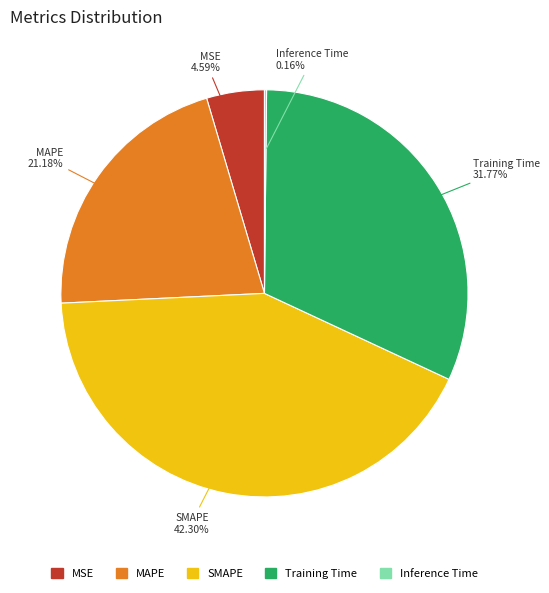

Do Training Time and MSE together represent more than half of the pie?

No